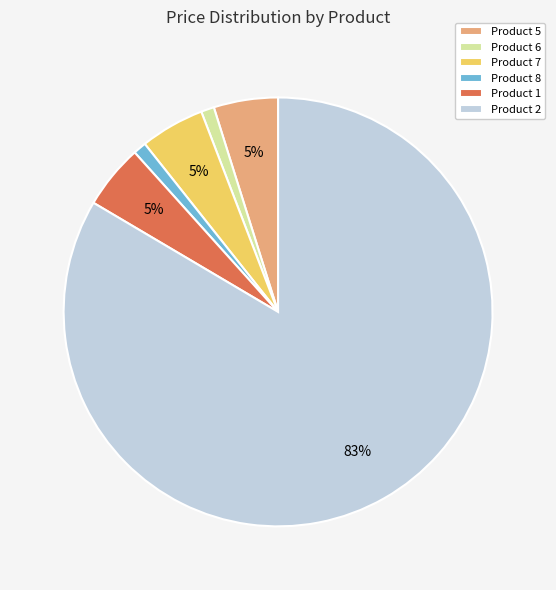

How many segments does this pie chart have?

6